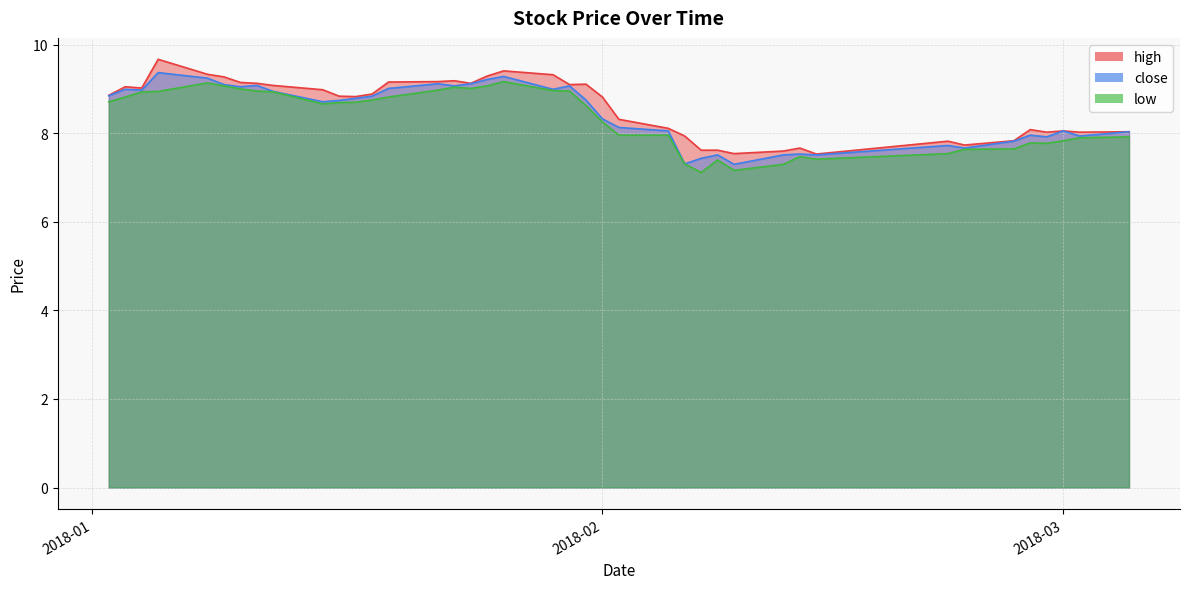

Is it true that high equals 9.0 at 2018-01-15?

True